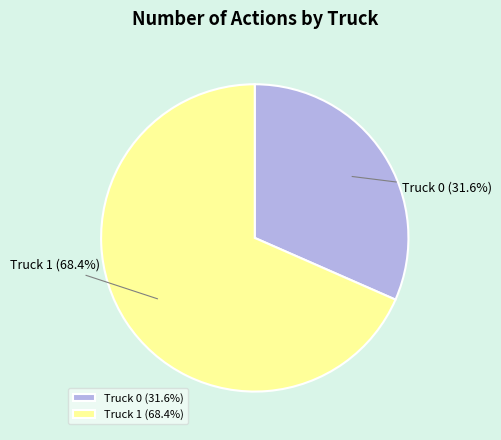

To the nearest percent, what is the average slice percentage?

50%